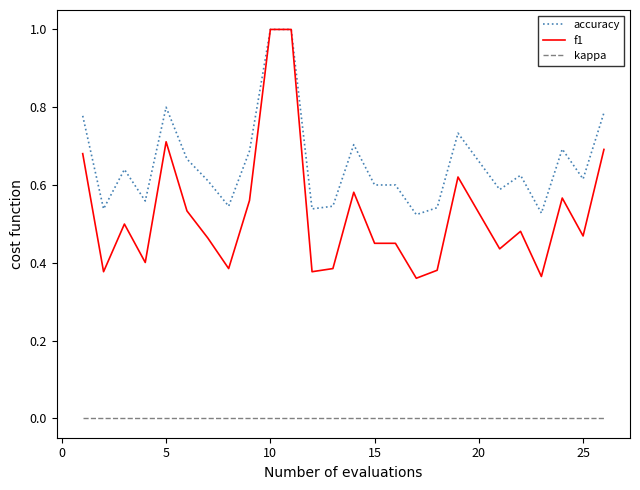

Which series has the largest total across all categories?

accuracy